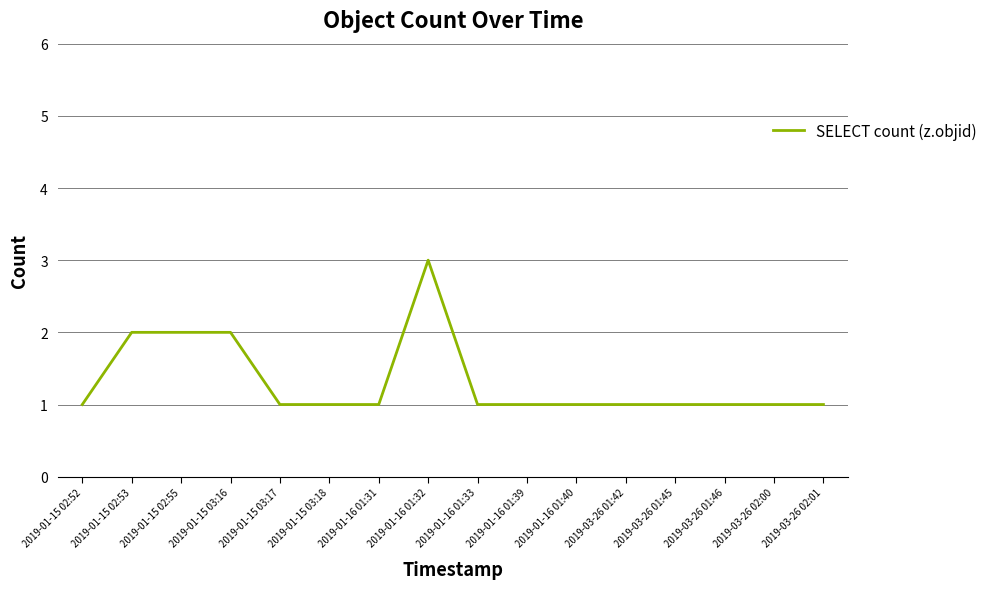

Reading left to right, what are all the values shown in this chart?

1	2	2	2	1	1	1	3	1	1	1	1	1	1	1	1